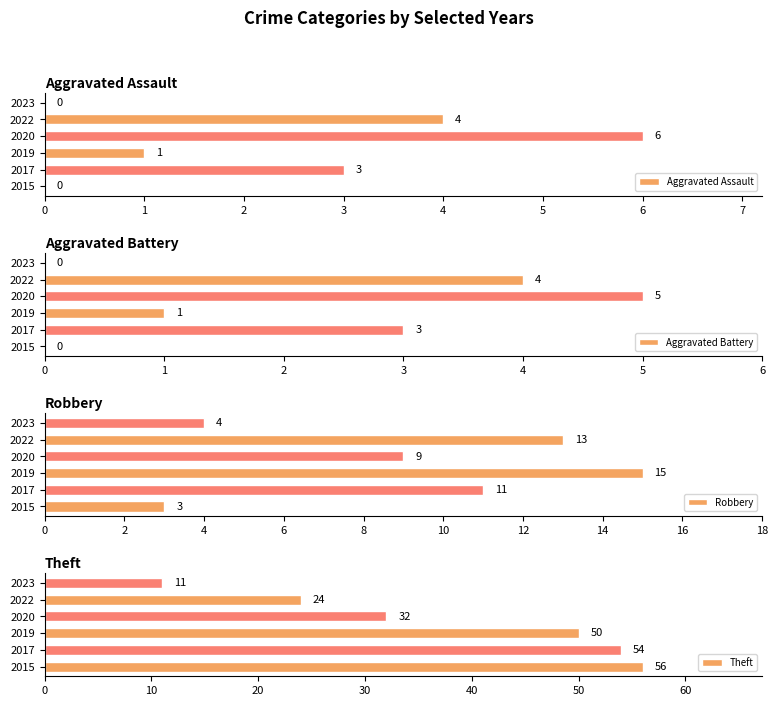

Reading left to right, what are all the values shown in this chart?

Aggravated Assault: 0	3	1	6	4	0
Aggravated Battery: 0	3	1	5	4	0
Robbery: 3	11	15	9	13	4
Theft: 56	54	50	32	24	11